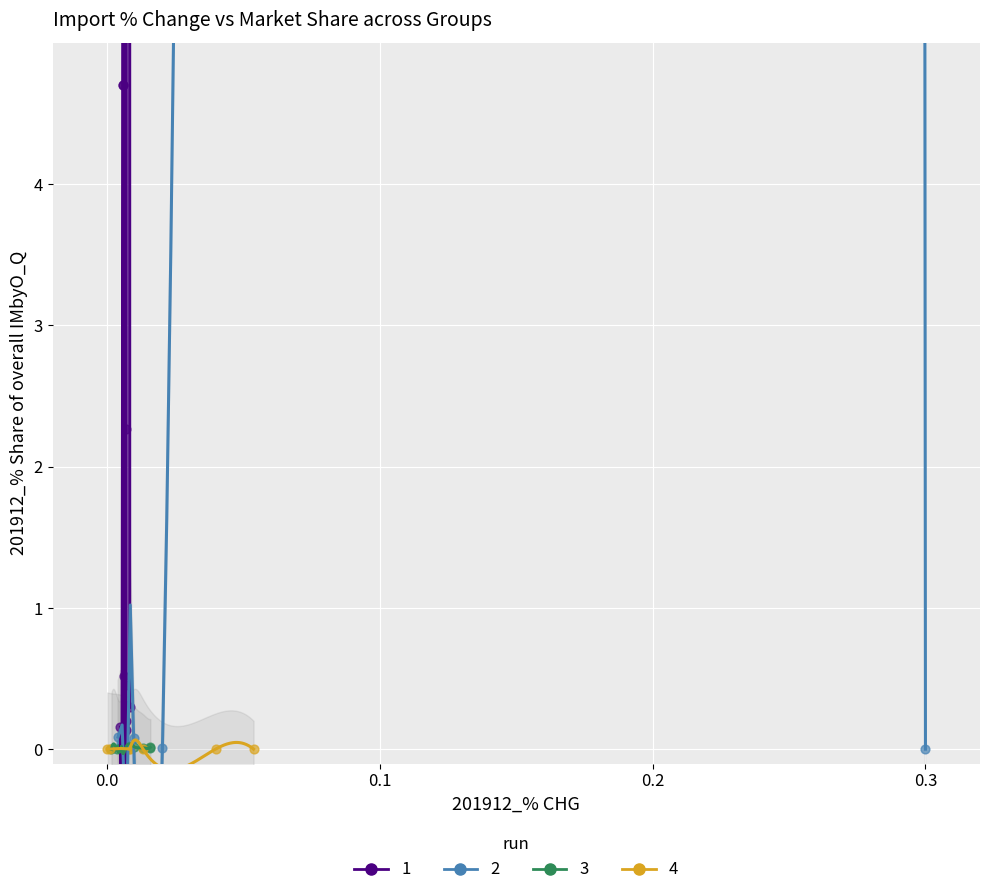

Which series contains the highest Y value?

1